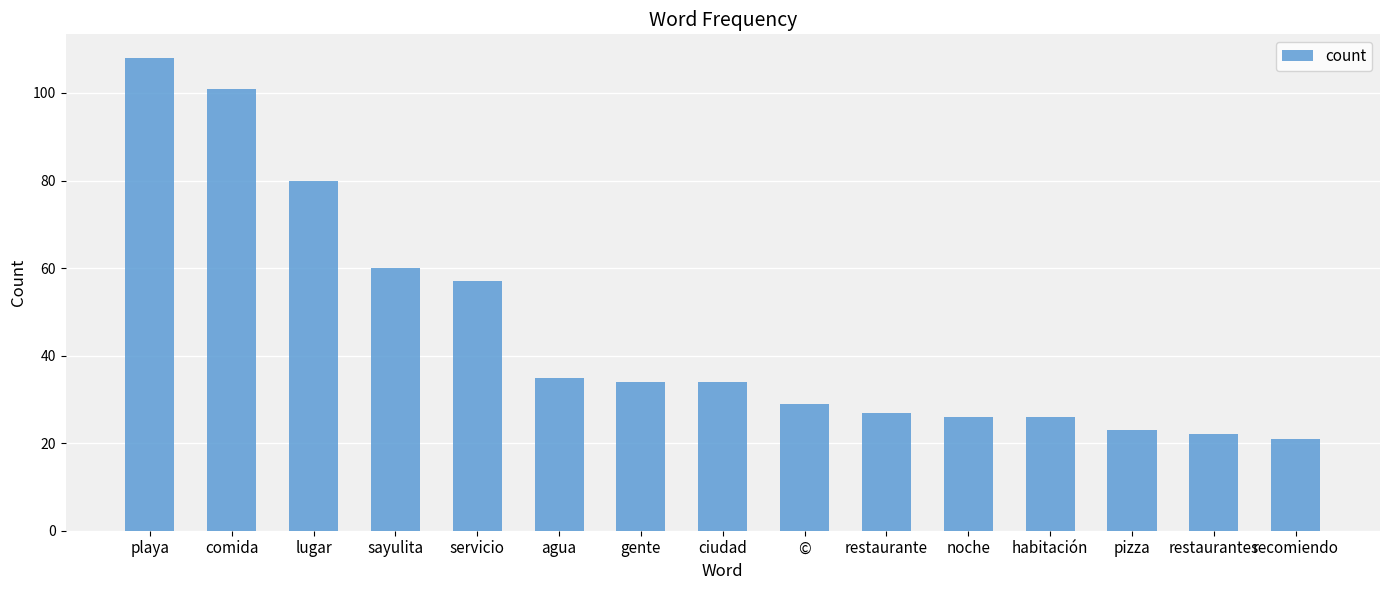

Reading left to right, list all the values displayed in this chart.

playa=108	comida=101	lugar=80	sayulita=60	servicio=57	agua=35	gente=34	ciudad=34	©=29	restaurante=27	noche=26	habitación=26	pizza=23	restaurantes=22	recomiendo=21